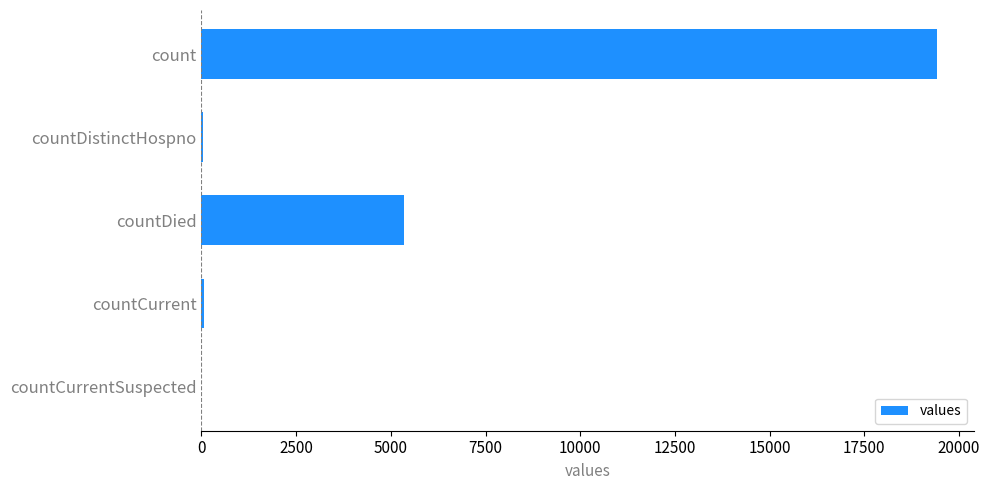

The value at countDied is 3423. True or false?

False